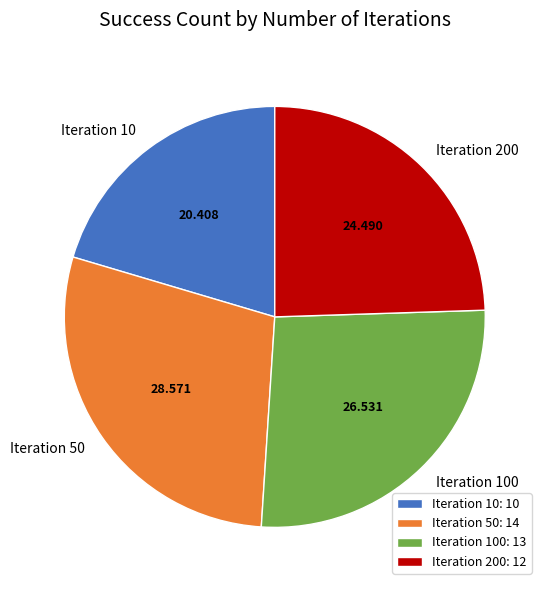

Does any single category account for the majority?

No